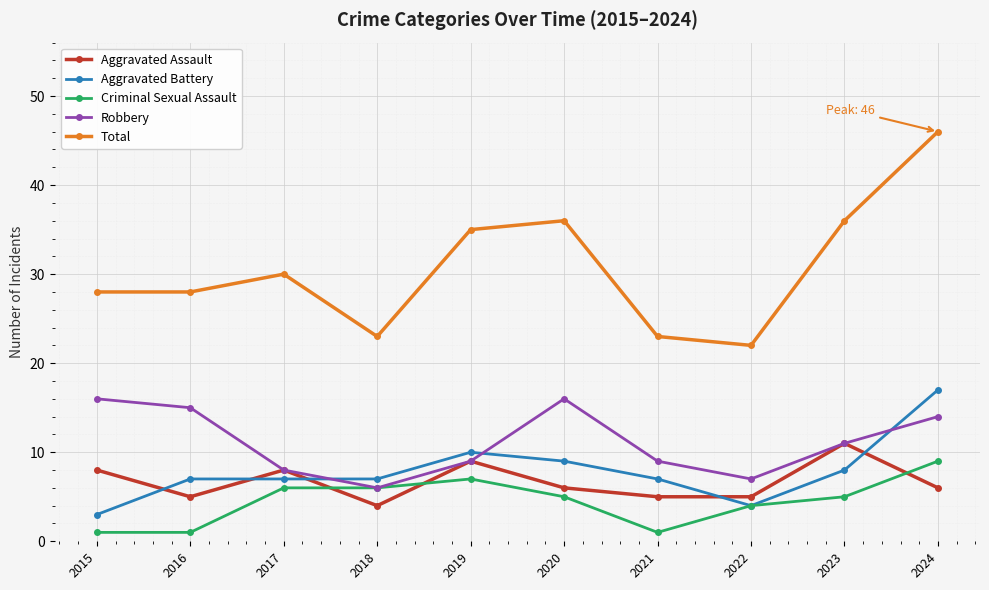

True or false: Aggravated Battery and Robbery cross at least once.

True